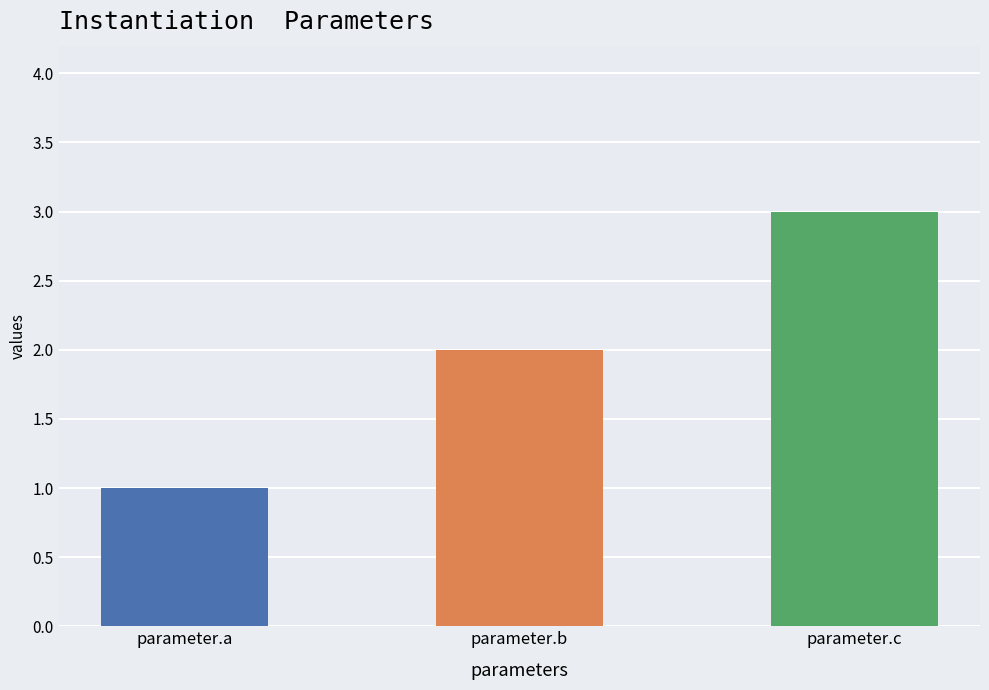

What is the sum of the values at parameter.c and parameter.a?

4